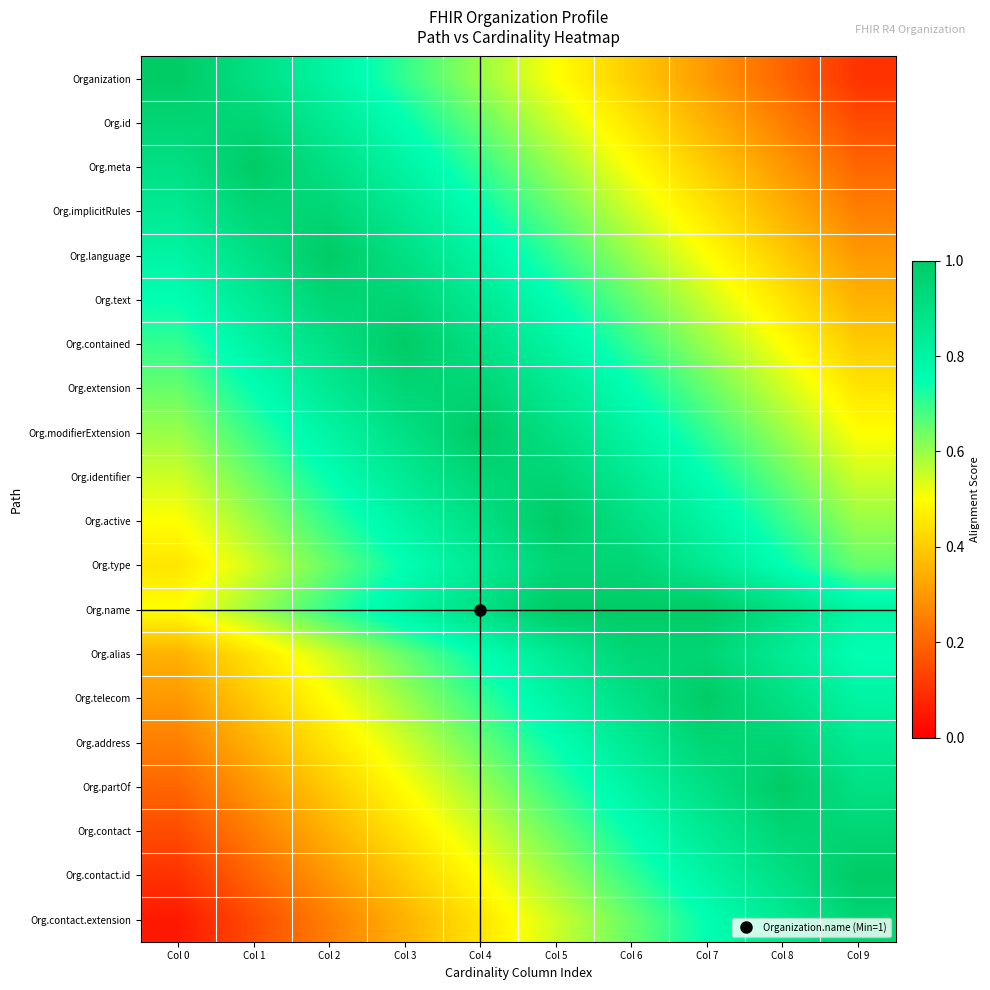

At Col 0, list the series in order from largest to smallest.

Organization, Org.id, Org.meta, Org.implicitRules, Org.language, Org.text, Org.contained, Org.extension, Org.modifierExtension, Org.identifier, Org.active, Org.name, Org.type, Org.alias, Org.telecom, Org.address, Org.partOf, Org.contact, Org.contact.id, Org.contact.extension